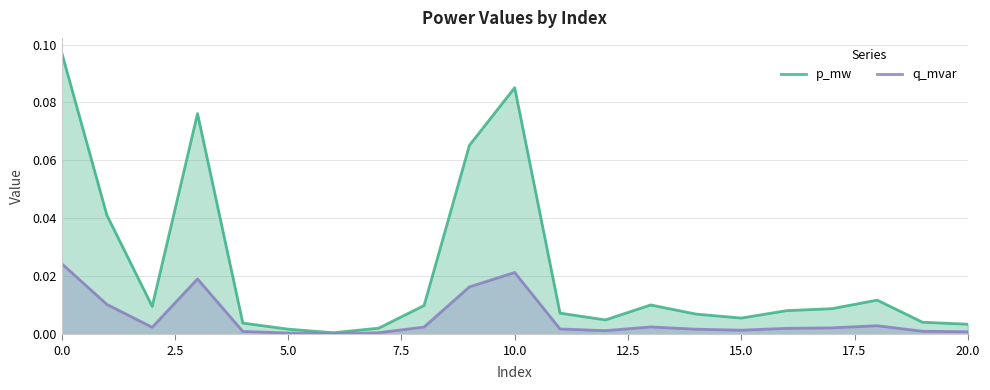

Rank the series by their maximum value, from lowest to highest.

q_mvar, p_mw